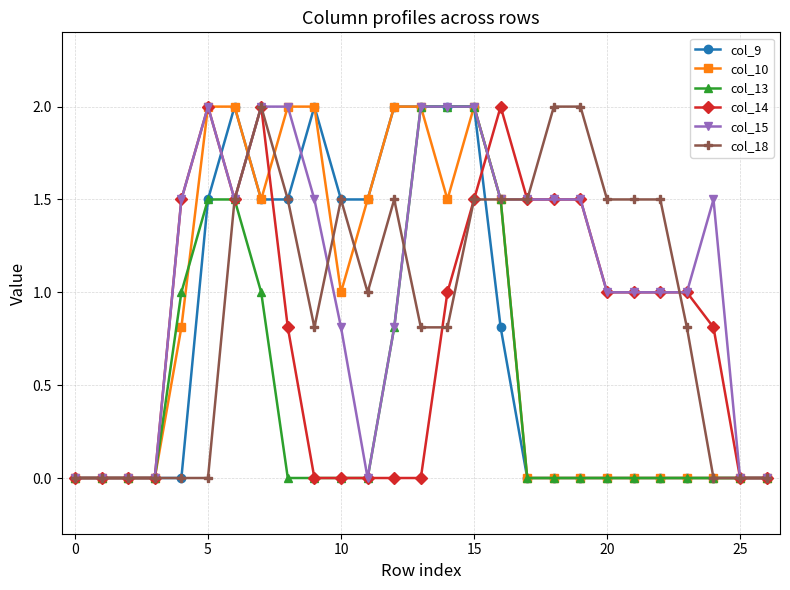

What is the value of the col_9 point at the 11th from the left?

1.5